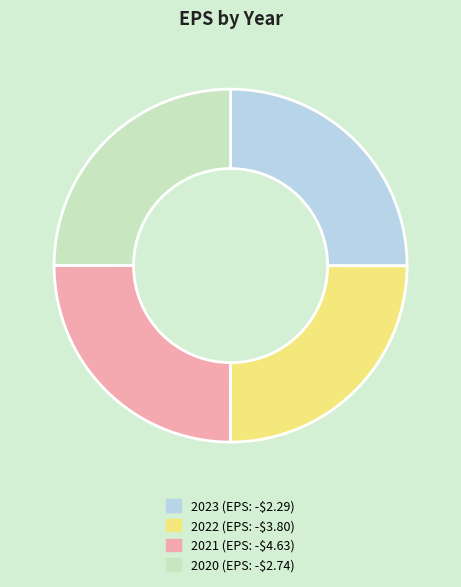

Does any single category account for the majority?

No